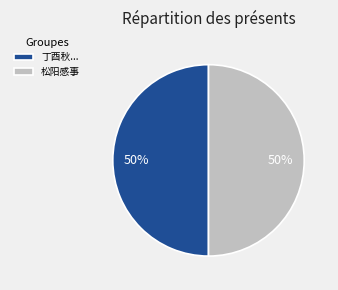

Is it true that 松阳感事 is 63% of the pie?

False